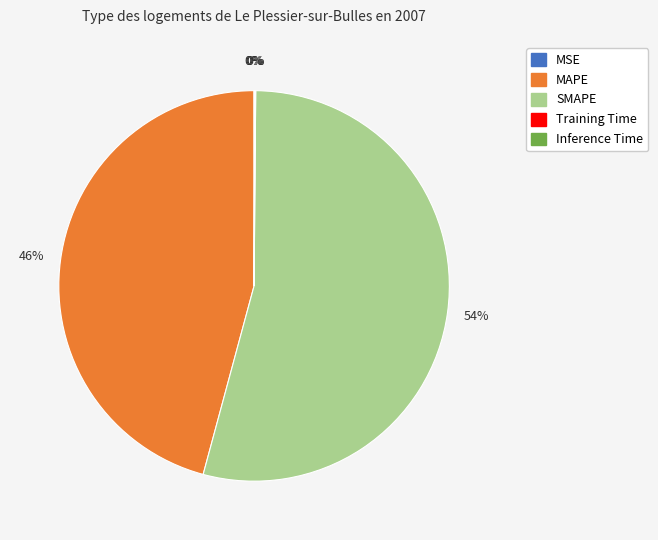

To the nearest percent, what is the average slice percentage?

20%